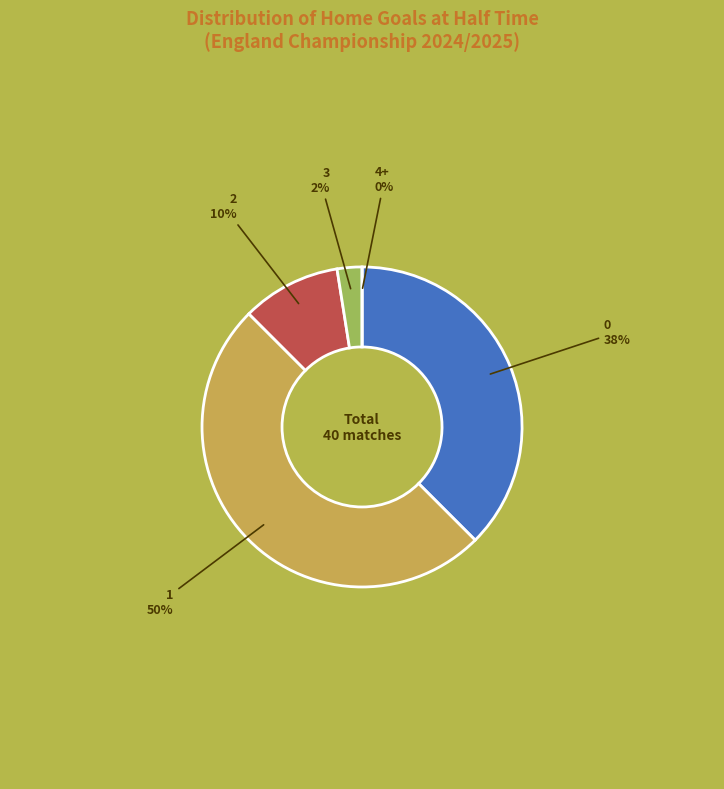

How many segments does this pie chart have?

5